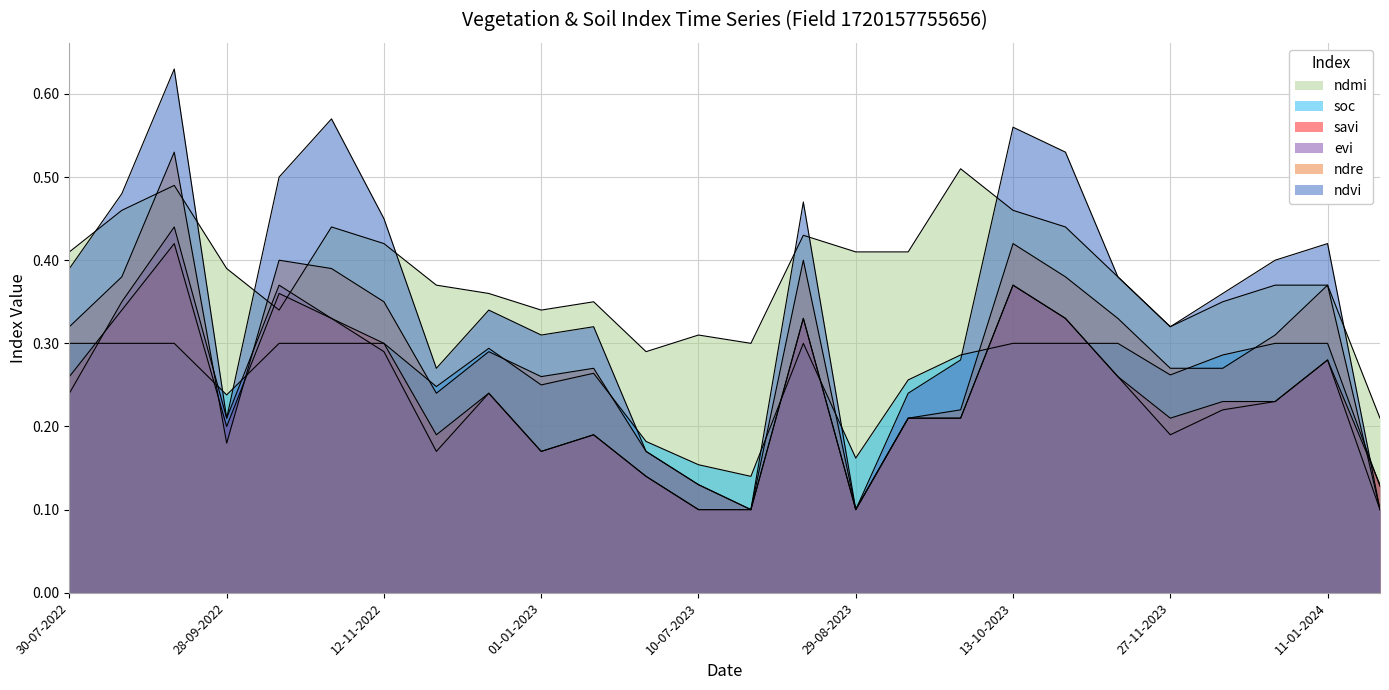

Which category has the lowest value across all series?

30-07-2023